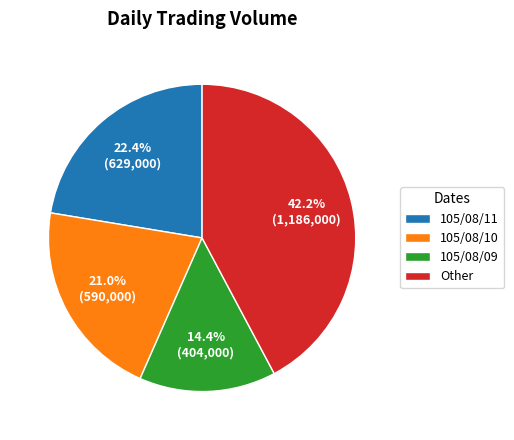

Which slice is the smallest?

105/08/09